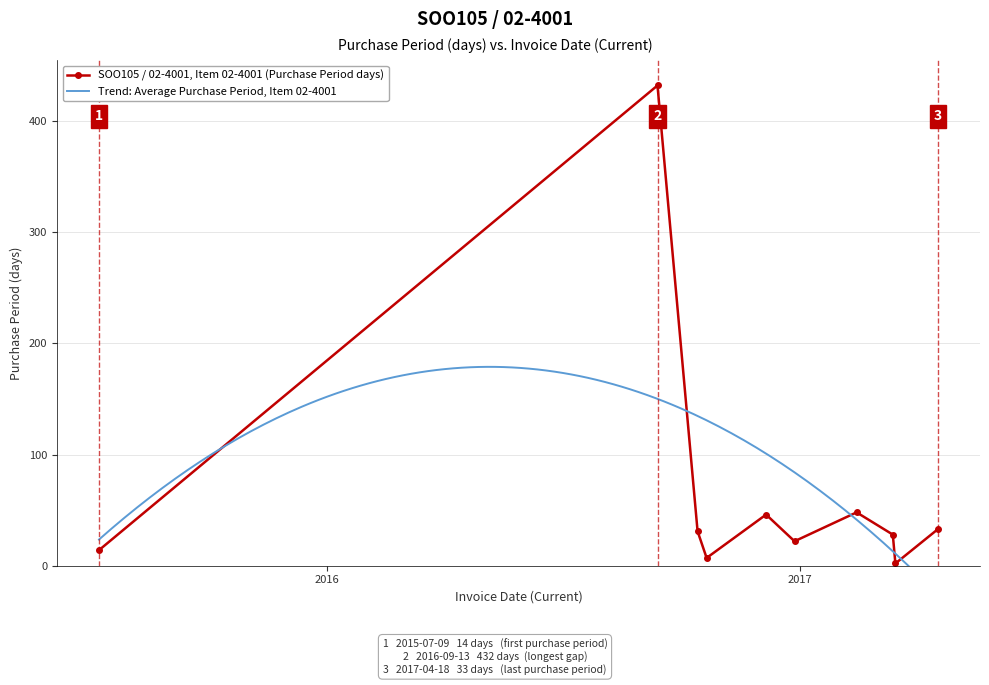

Where is the data nearest to the value 217?

2017-02-14